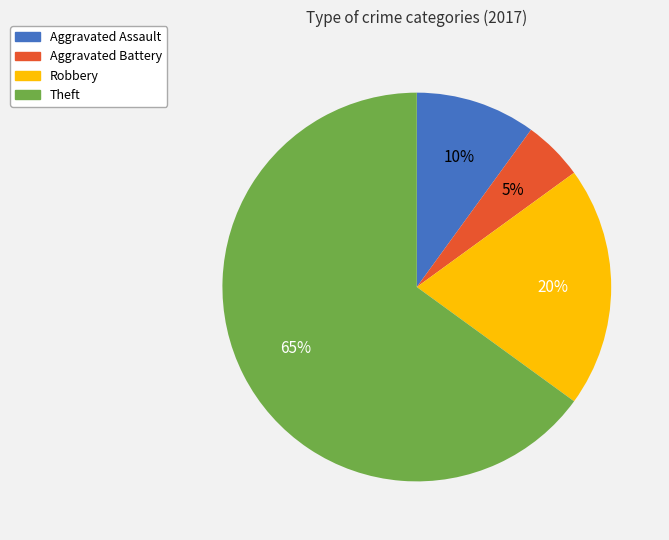

How many segments does this pie chart have?

4